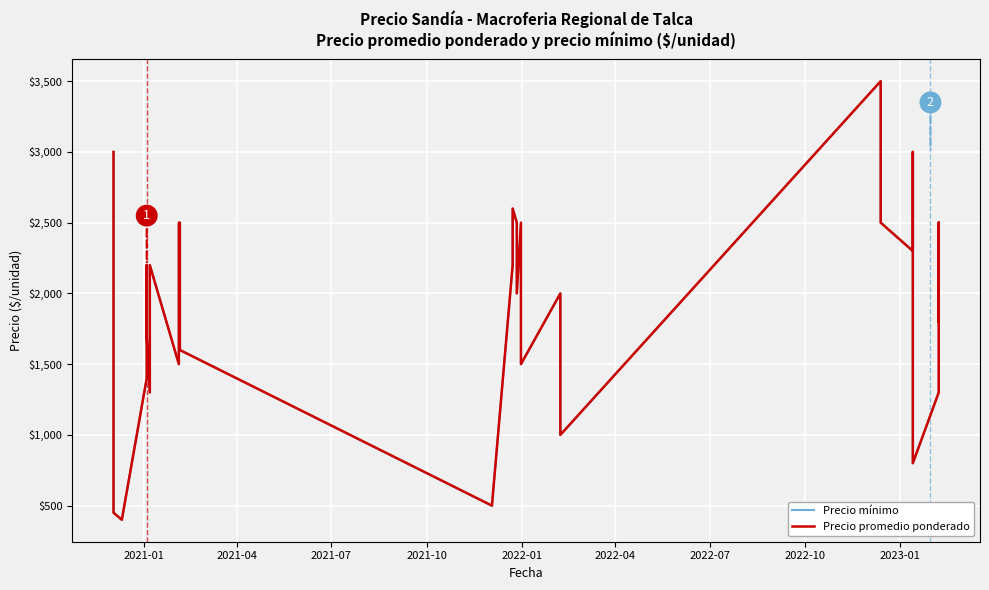

True or false: Precio promedio ponderado and Precio mínimo cross at least once.

False